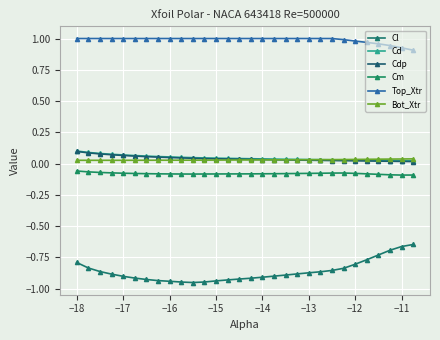

What is the maximum value for Cdp?

0.1